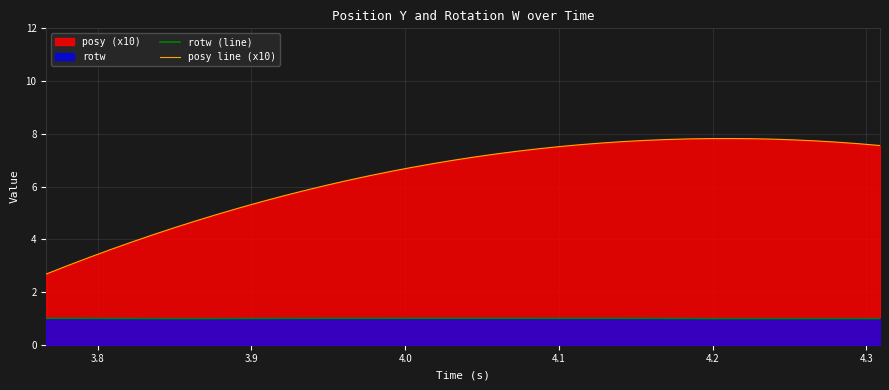

What is the sum of all posy line (x10) values?

255.2